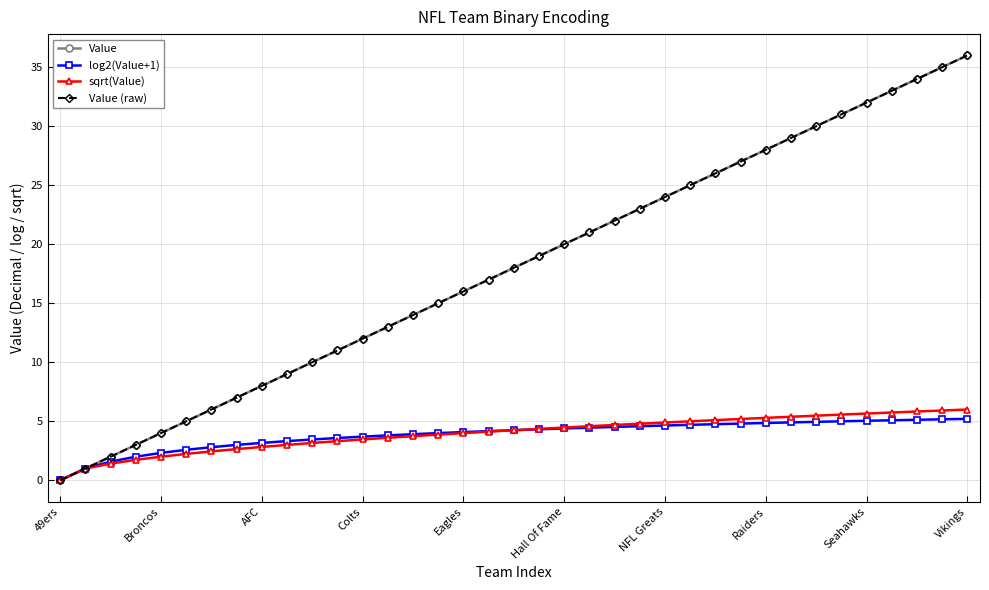

How many lines are shown in the chart?

4